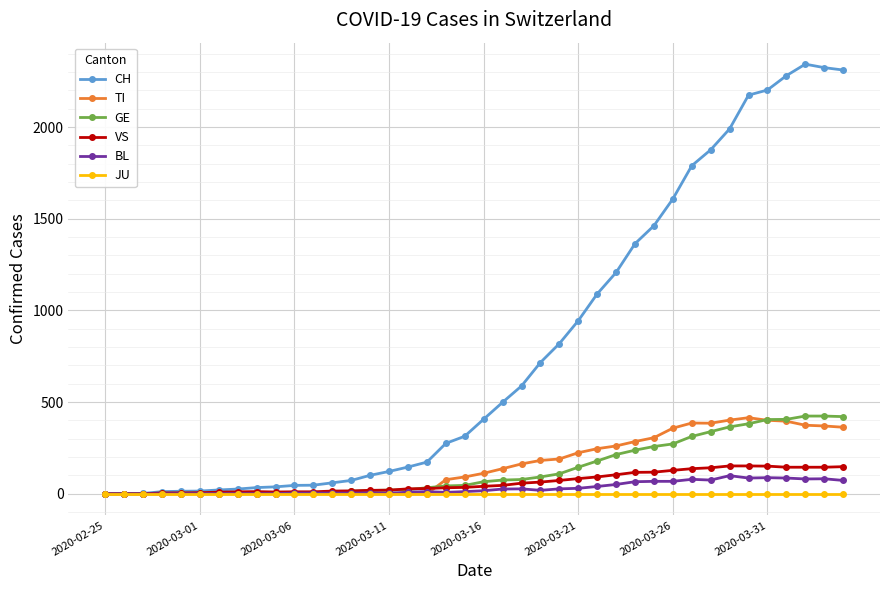

Which series has the largest total across all categories?

CH